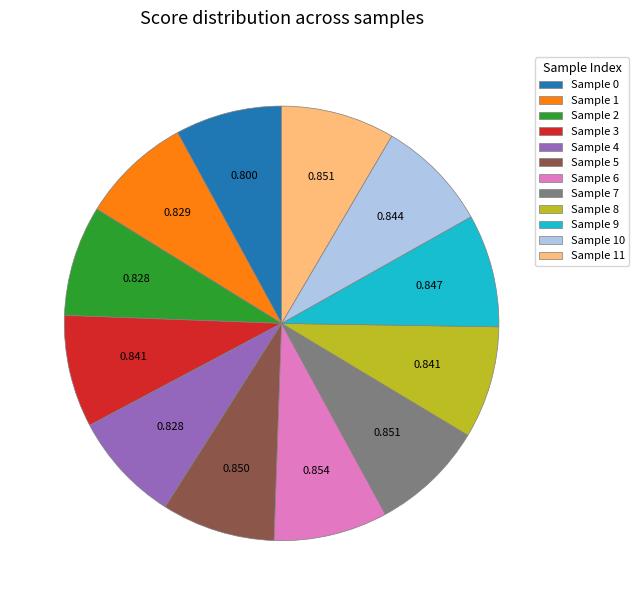

Does any single category account for the majority?

No